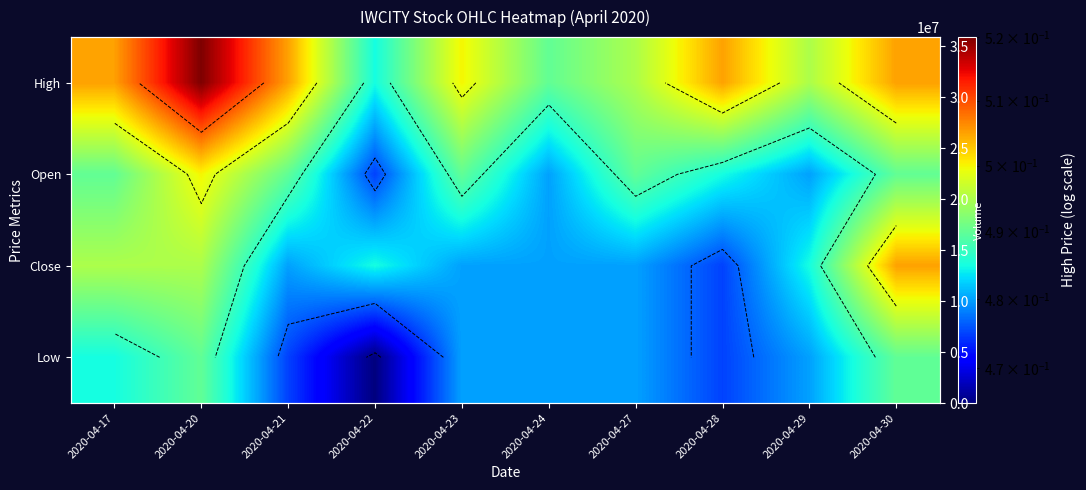

Count the number of categories in the chart.

10